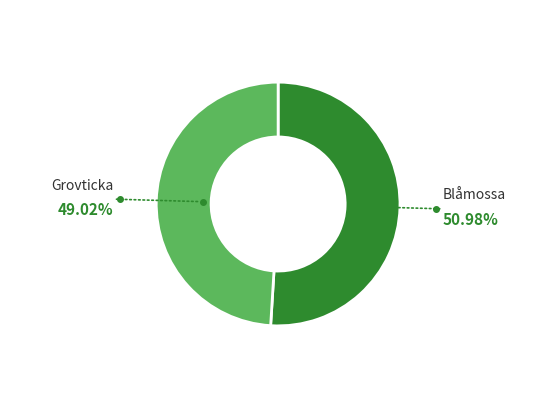

Is there a majority slice in this chart?

Yes